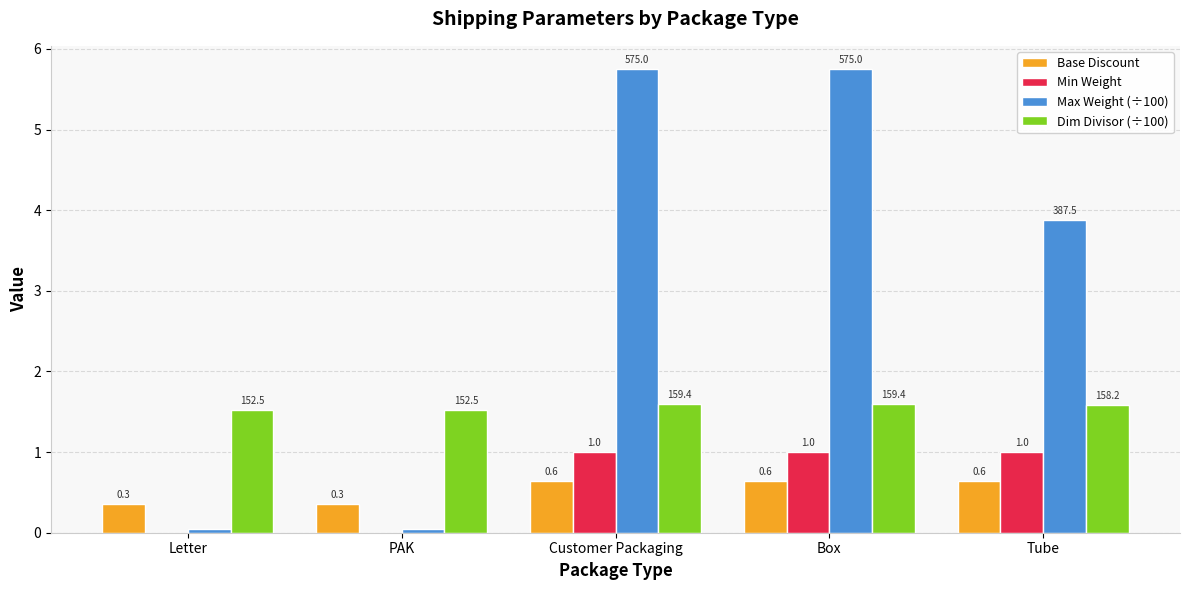

The value of Dim Divisor (÷100) at Box is 2.6. True or false?

False